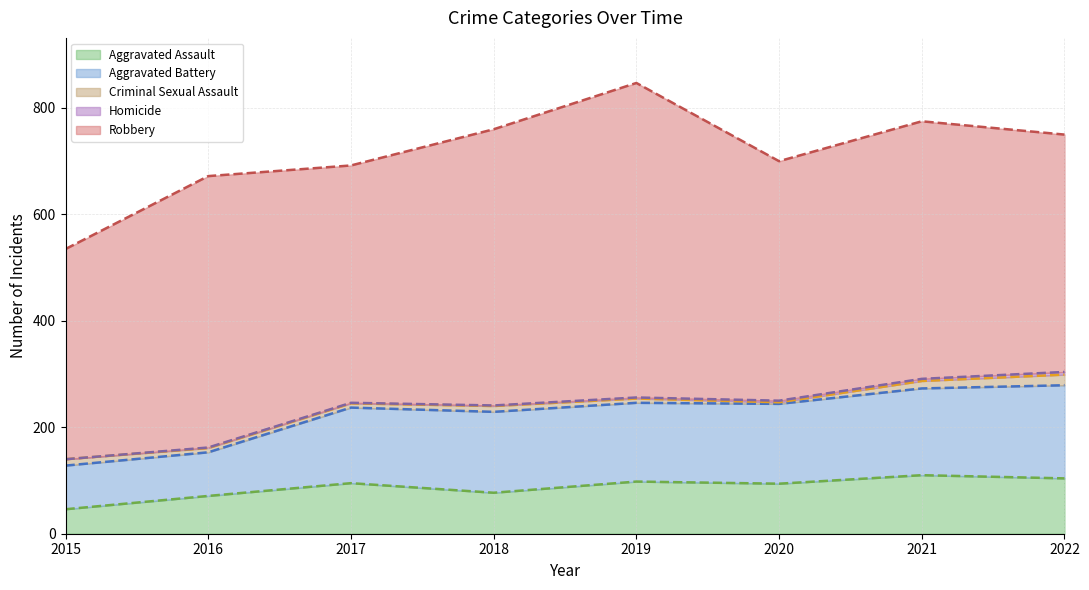

True or false: Robbery and Homicide intersect in this chart.

False